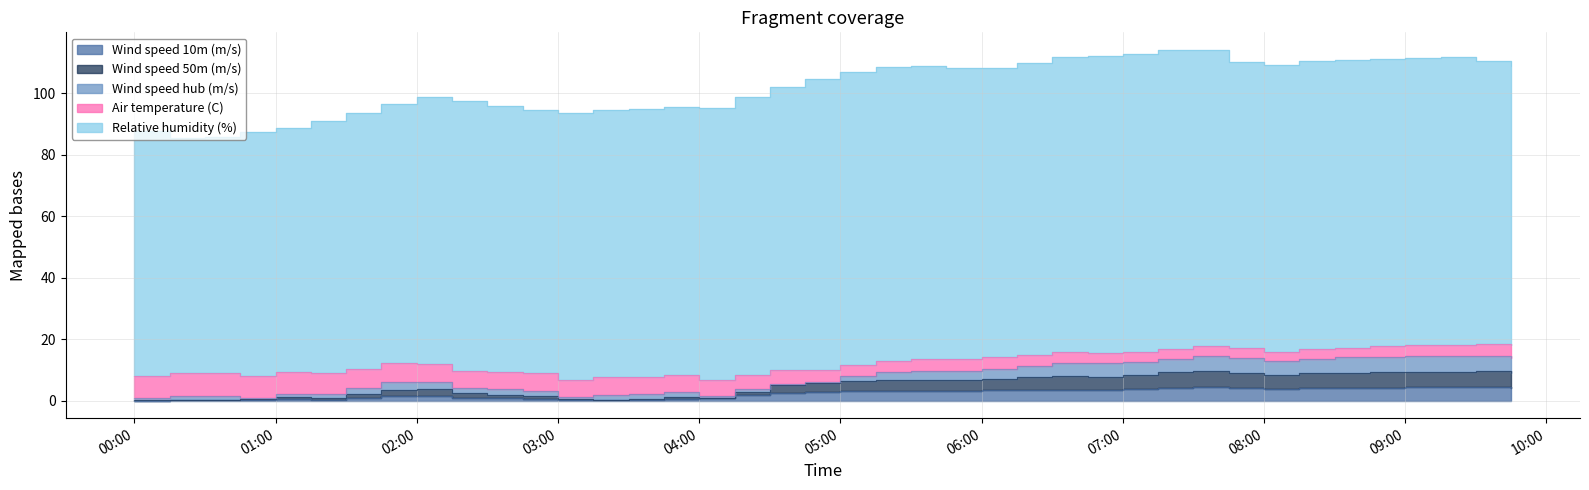

Where do Wind speed hub (m/s) and Air temperature (C) first cross each other?

2019-12-11 06:15:00 and 2019-12-11 06:30:00